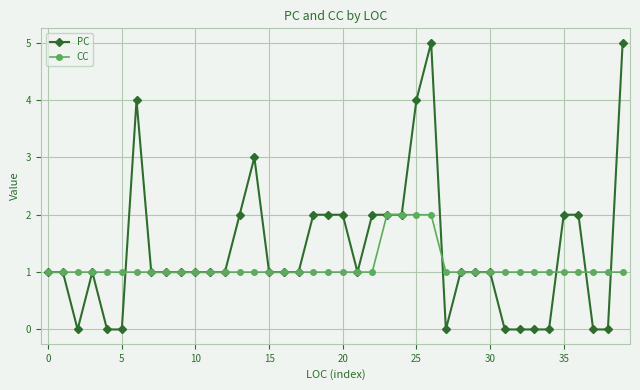

How many categories are shown in the chart?

40